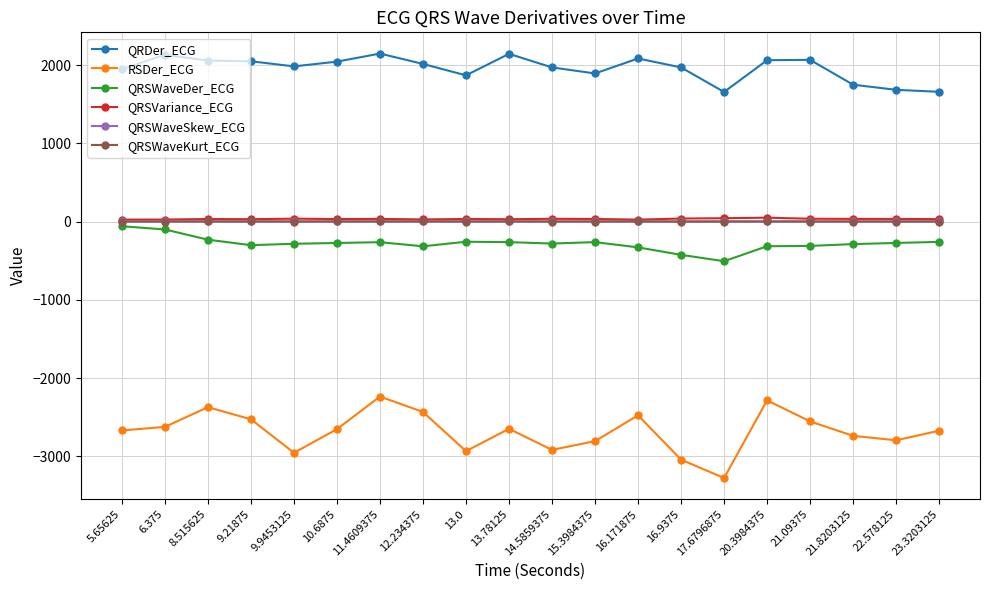

What is the label of the 11th point from the right?

13.78125